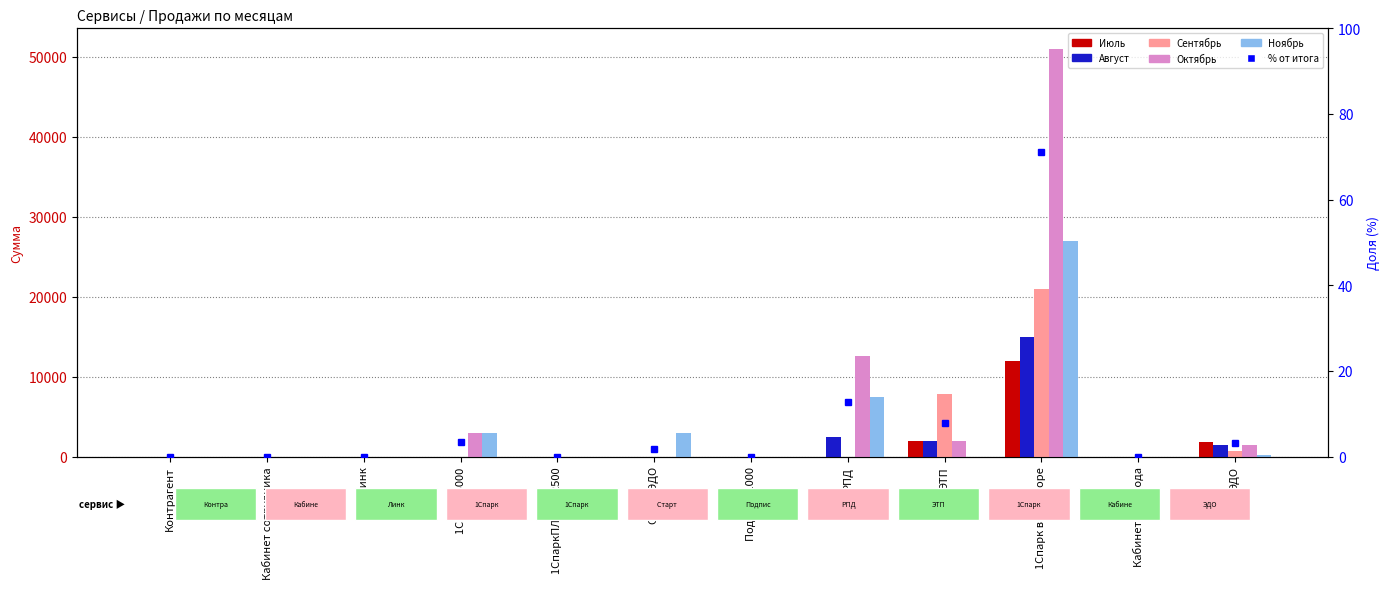

The value of percentile rank within the sample at 1СпаркПЛЮС 22500 is 39.1. True or false?

False